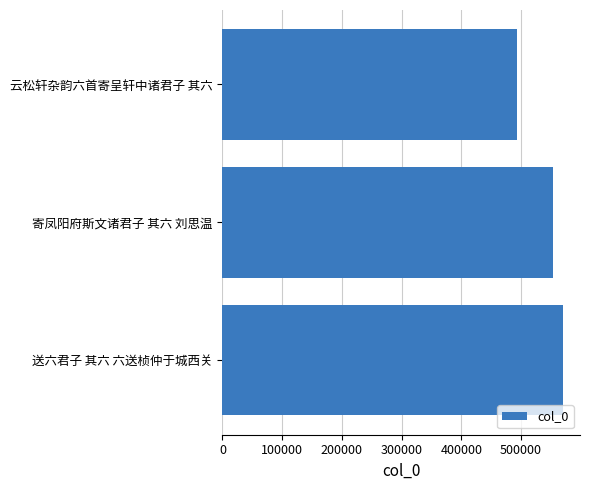

Count the values in the range 493043 to 570202.

3